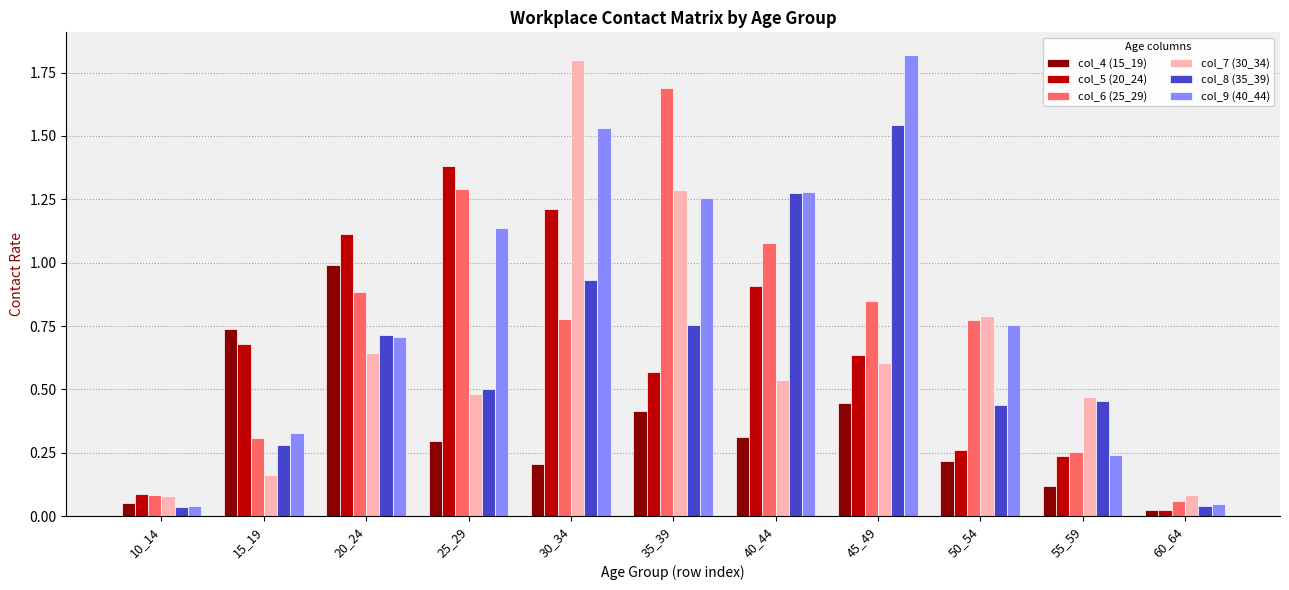

What is the difference between the highest and lowest values at 30_34?

1.6